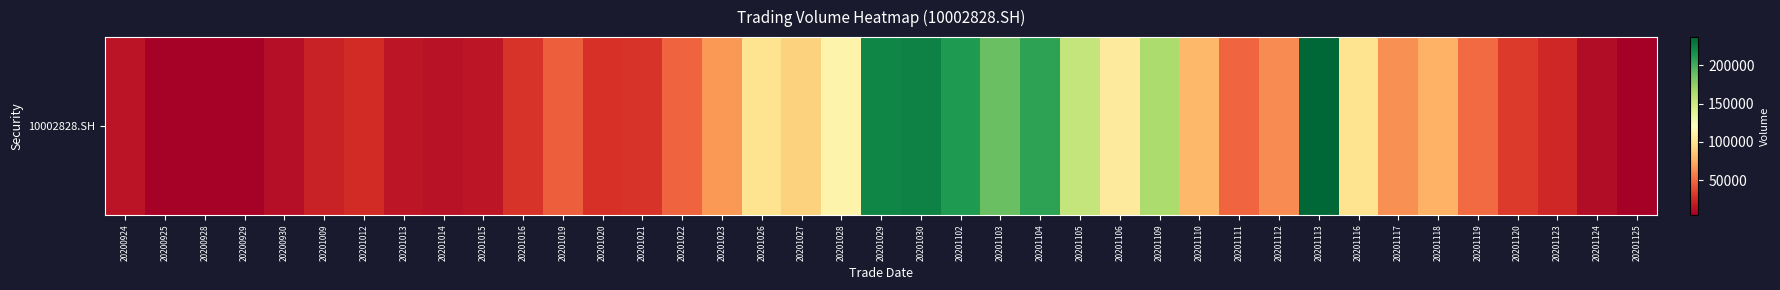

What is the average value?

75744